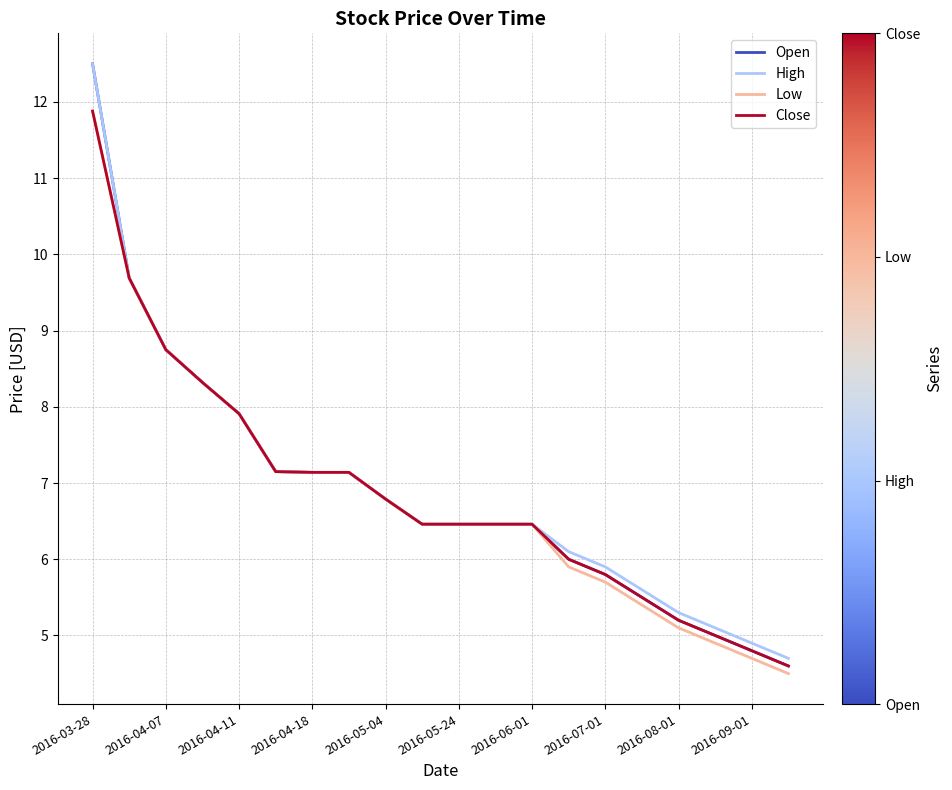

Count the number of categories in the chart.

20